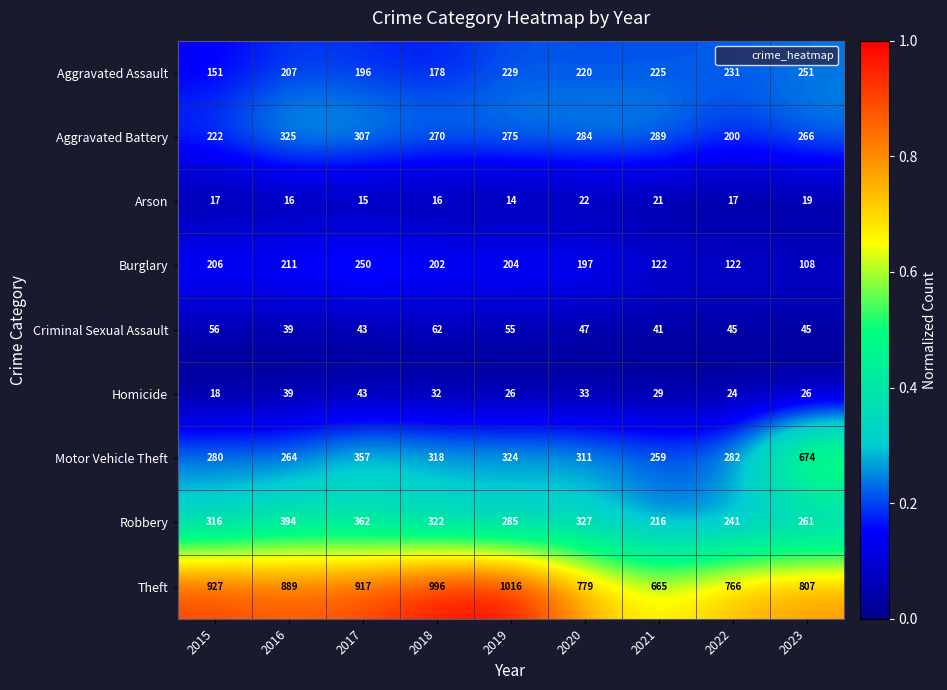

Where is Motor Vehicle Theft nearest to the value 466?

2017